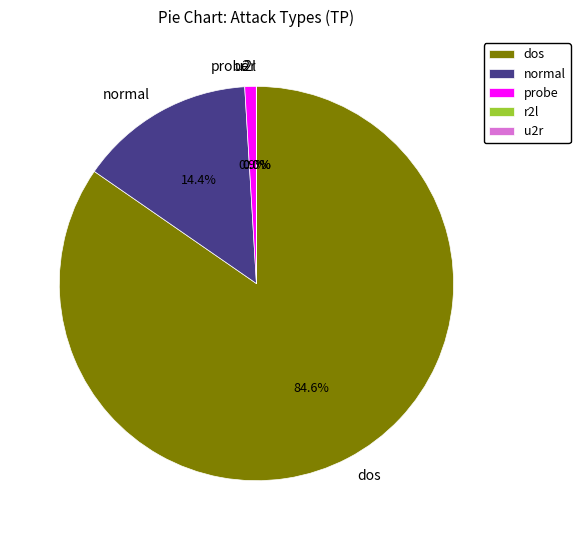

Do normal and dos together represent more than half of the pie?

Yes